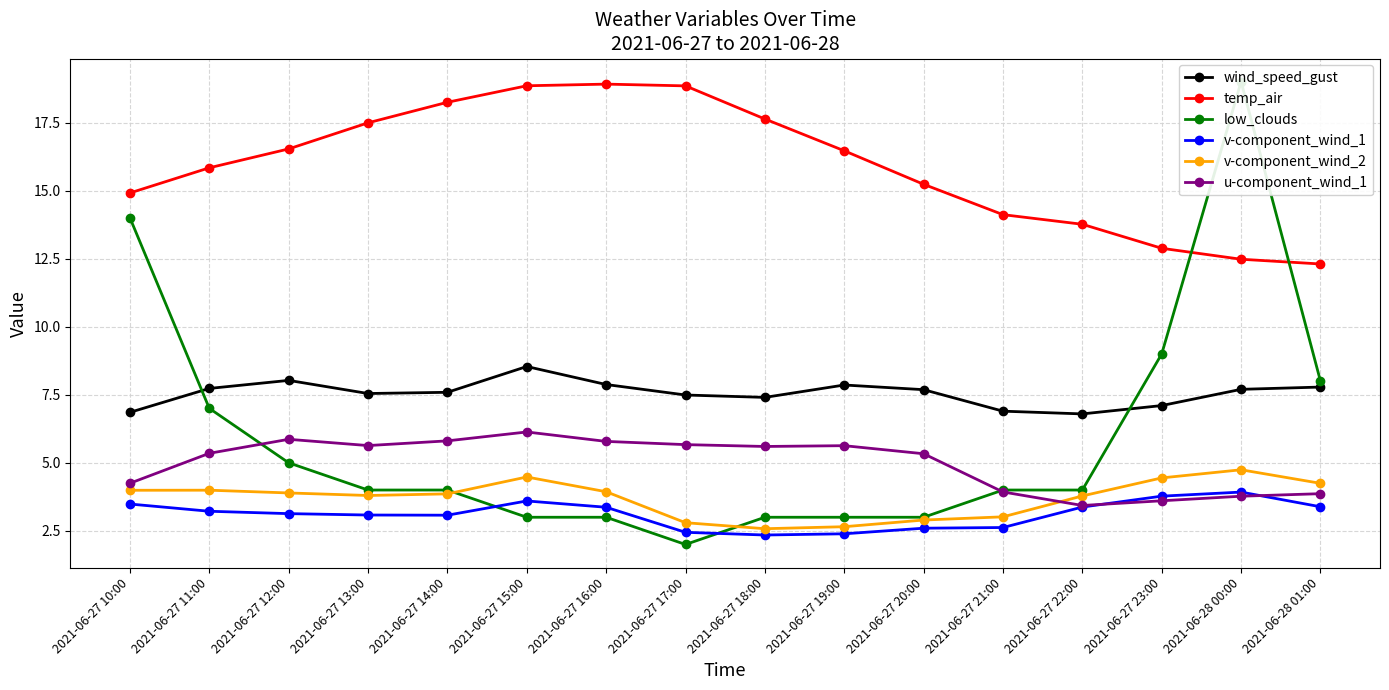

Which has a higher value, 2021-06-27 13:00 or 2021-06-27 17:00?

2021-06-27 13:00